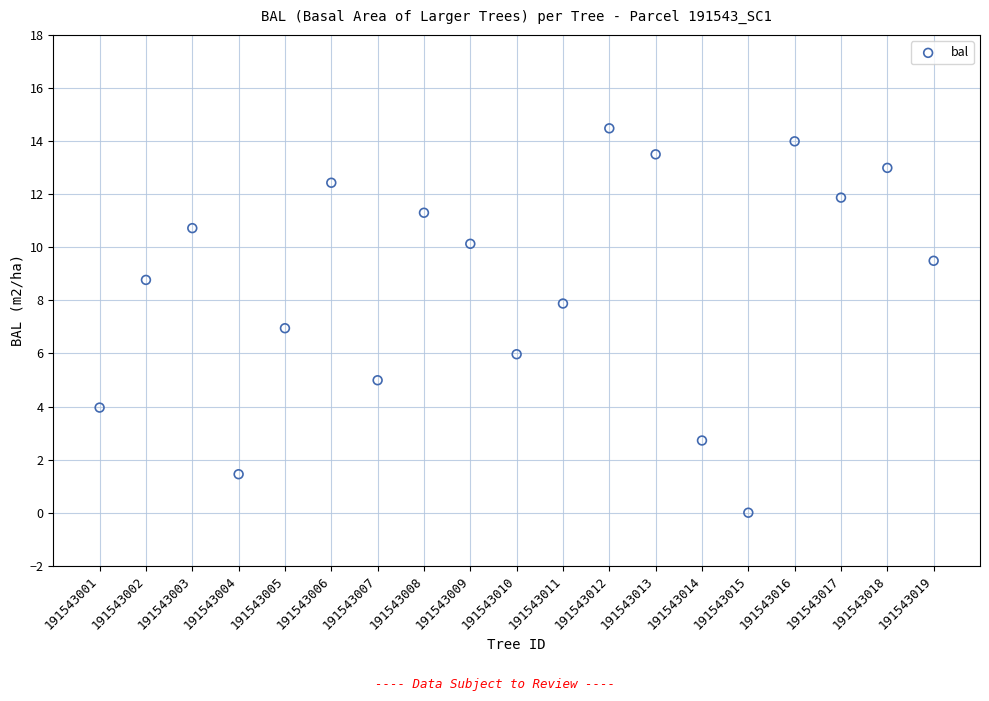

What is the range of X values (max minus min)?

18.0